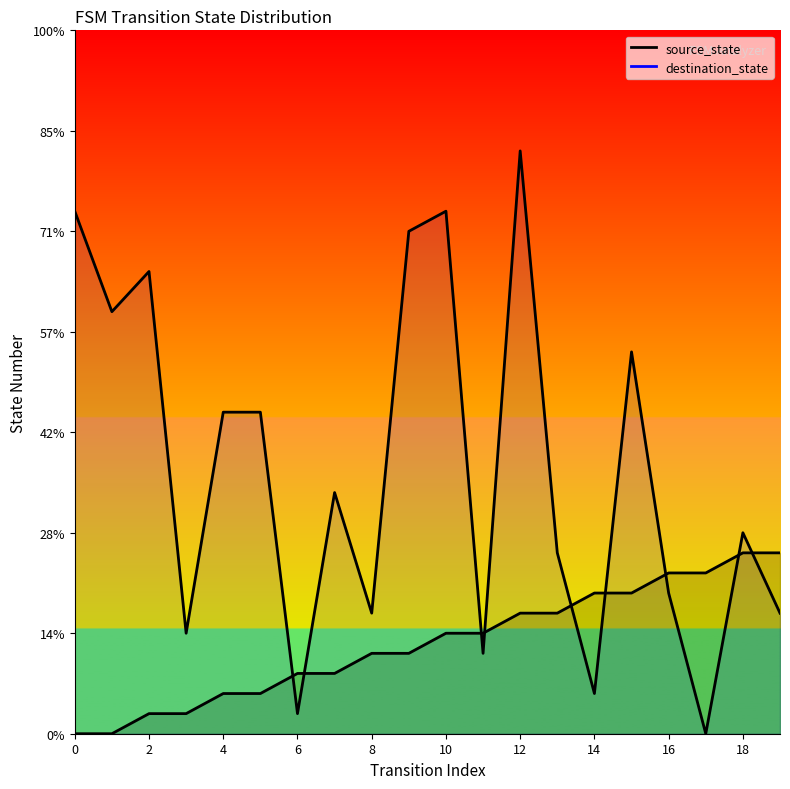

How many values in the source_state series exceed 5?

8